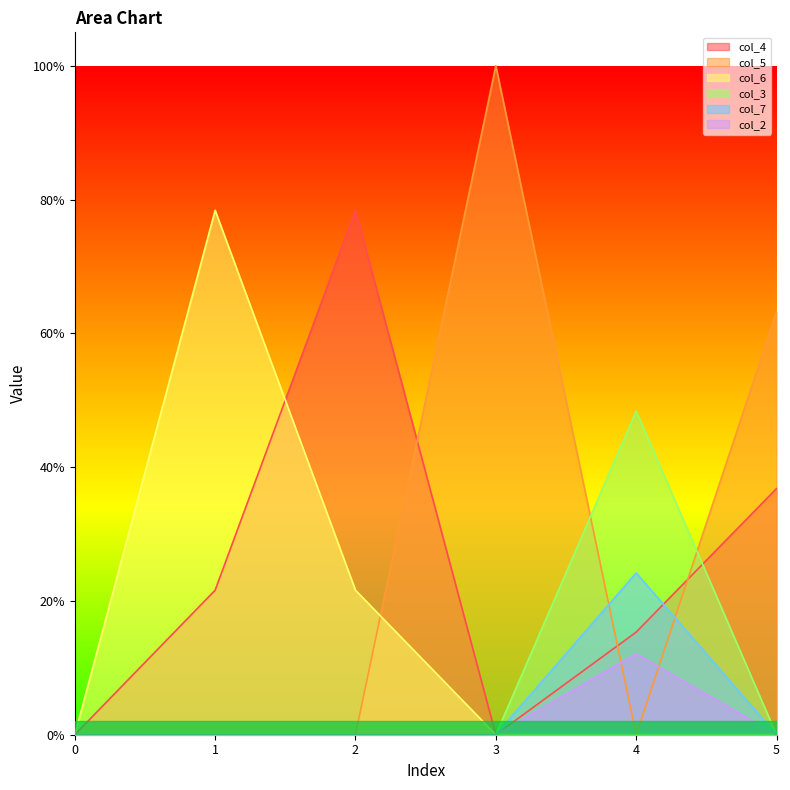

True or false: col_3 has more than 0 points higher than both neighbors.

True